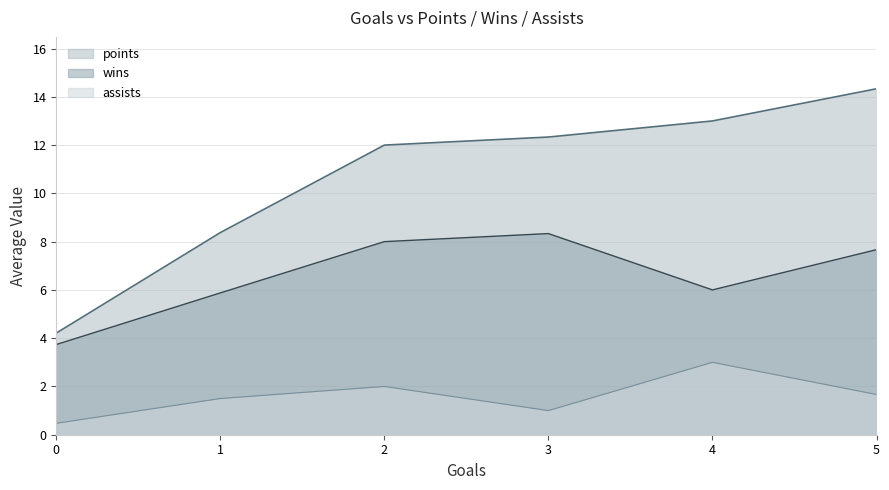

What is the sum of the assists values at 0 and 4?

3.5